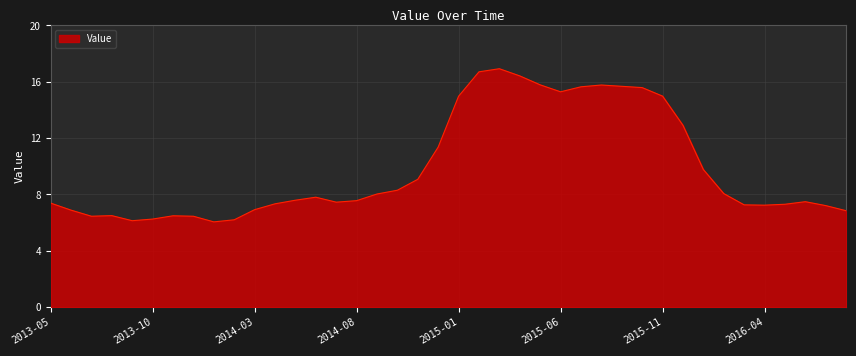

What is the minimum value shown in the chart?

6.0